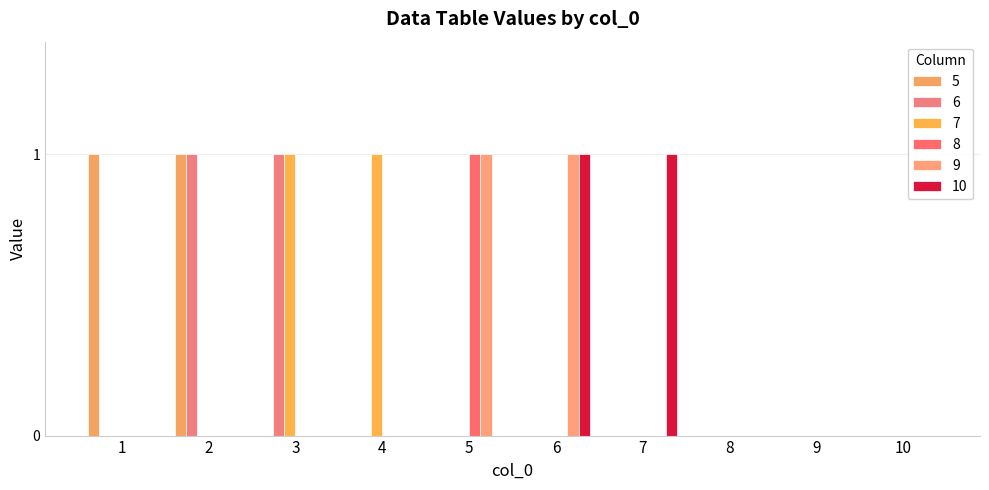

How many groups of bars are there?

10